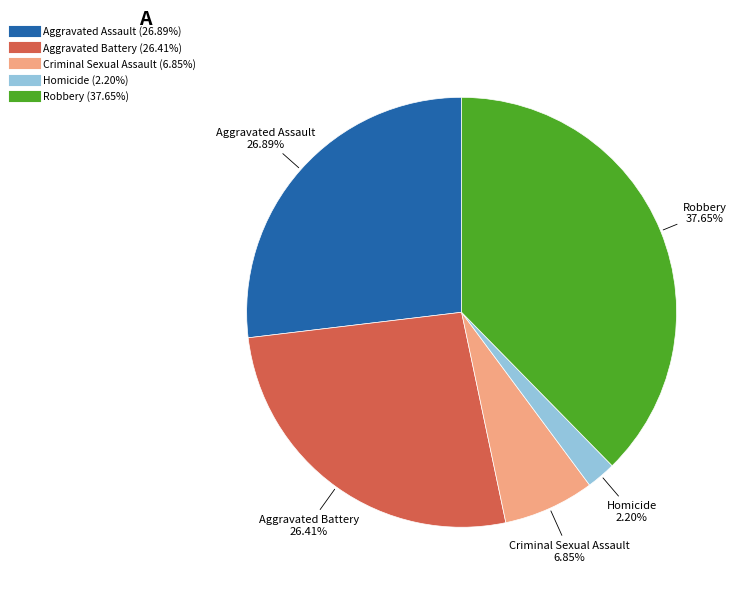

To the nearest percent, what is the difference between the largest and smallest slice percentages?

35%